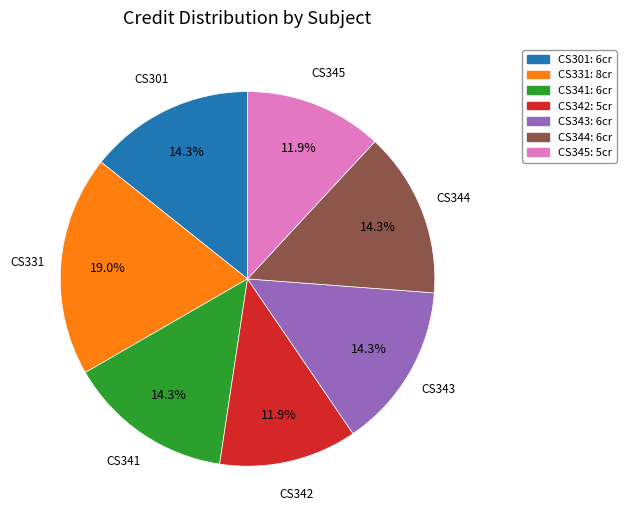

Count the number of slices in the pie.

7